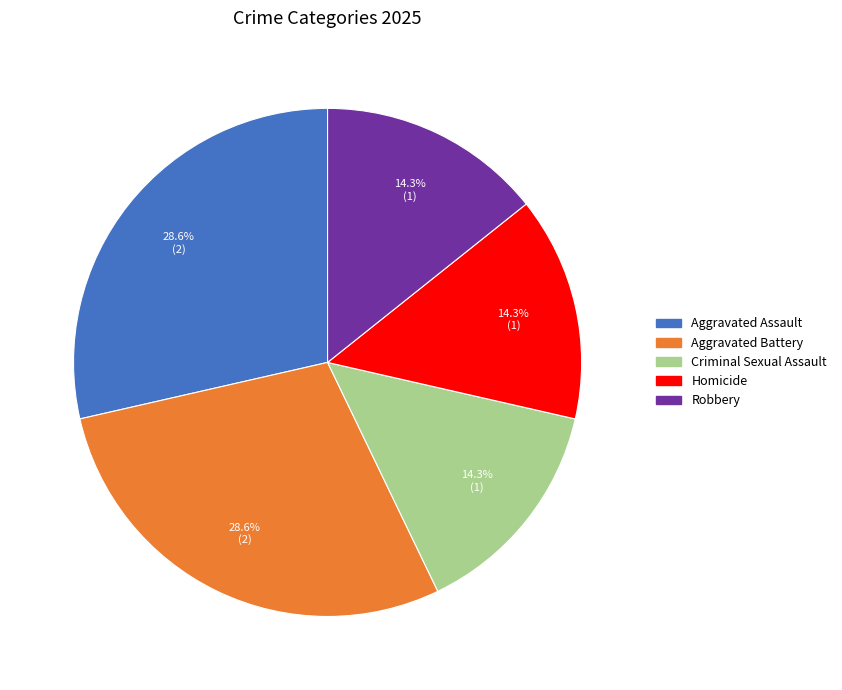

Approximately how many times larger is the value at Criminal Sexual Assault compared to Robbery?

1.0